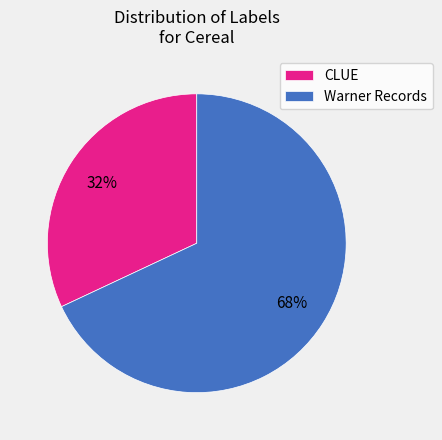

Approximately how many times larger is the value at CLUE compared to Warner Records?

0.5